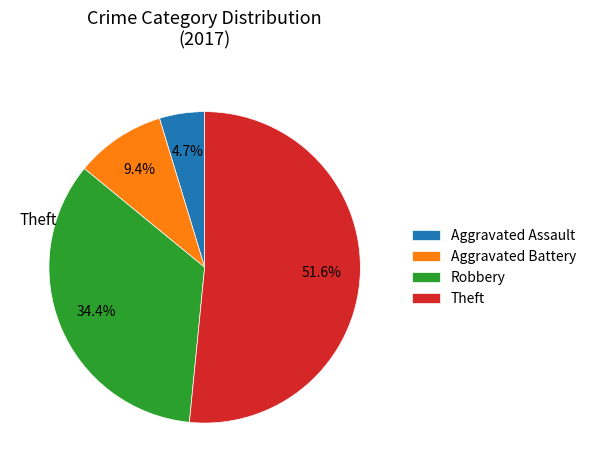

Which category has the smallest portion of the pie?

Aggravated Assault